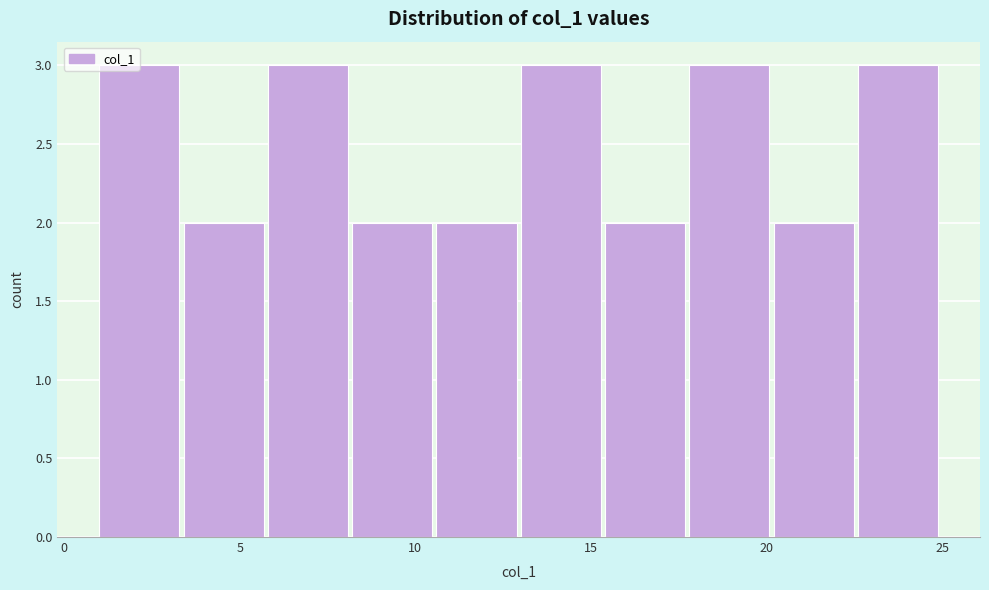

Reading left to right, list every bar in this chart as the range it spans on the x-axis followed by its height. Neither the bar edges nor the heights are printed on the chart, so give them approximately, as read against the axes.

1.0 to 3.4: 3
3.4 to 5.8: 2
5.8 to 8.2: 3
8.2 to 10.6: 2
10.6 to 13.0: 2
13.0 to 15.4: 3
15.4 to 17.8: 2
17.8 to 20.2: 3
20.2 to 22.6: 2
22.6 to 25.0: 3